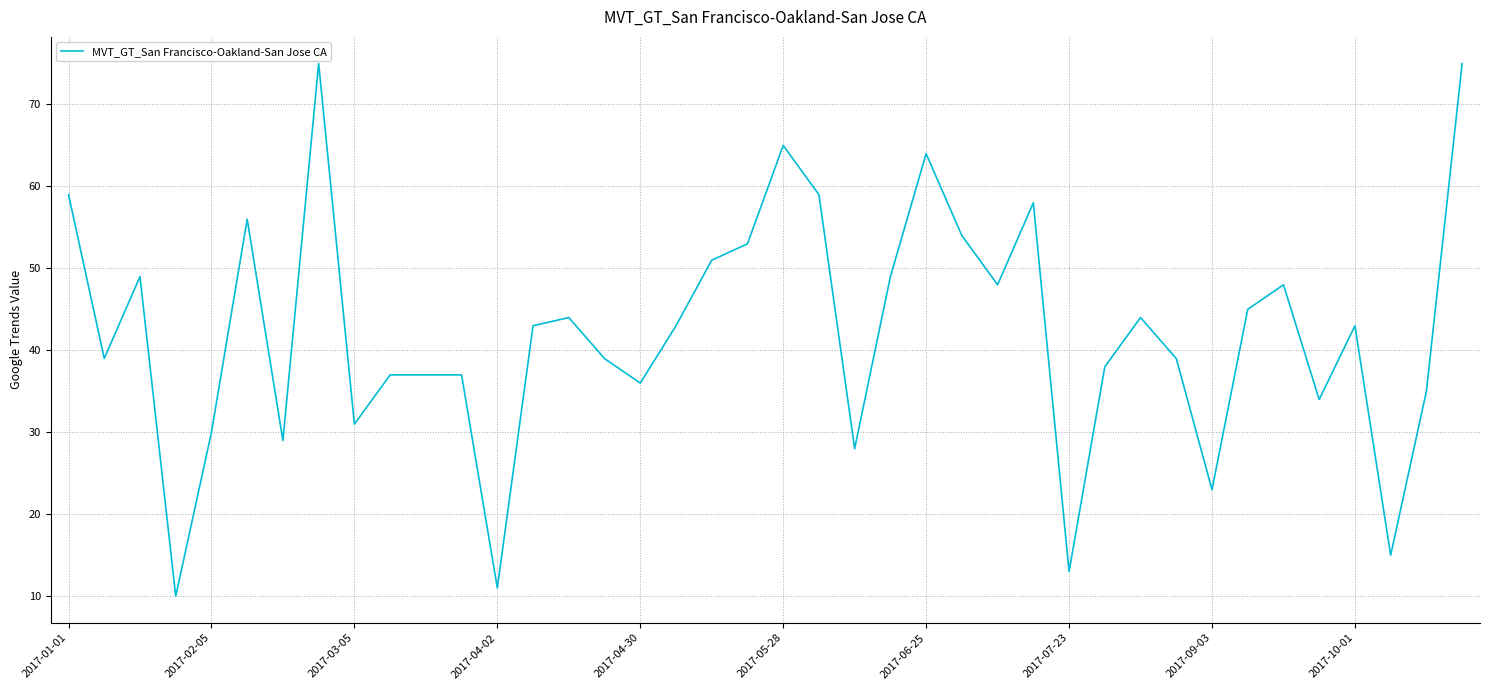

What is the minimum value shown in the chart?

10